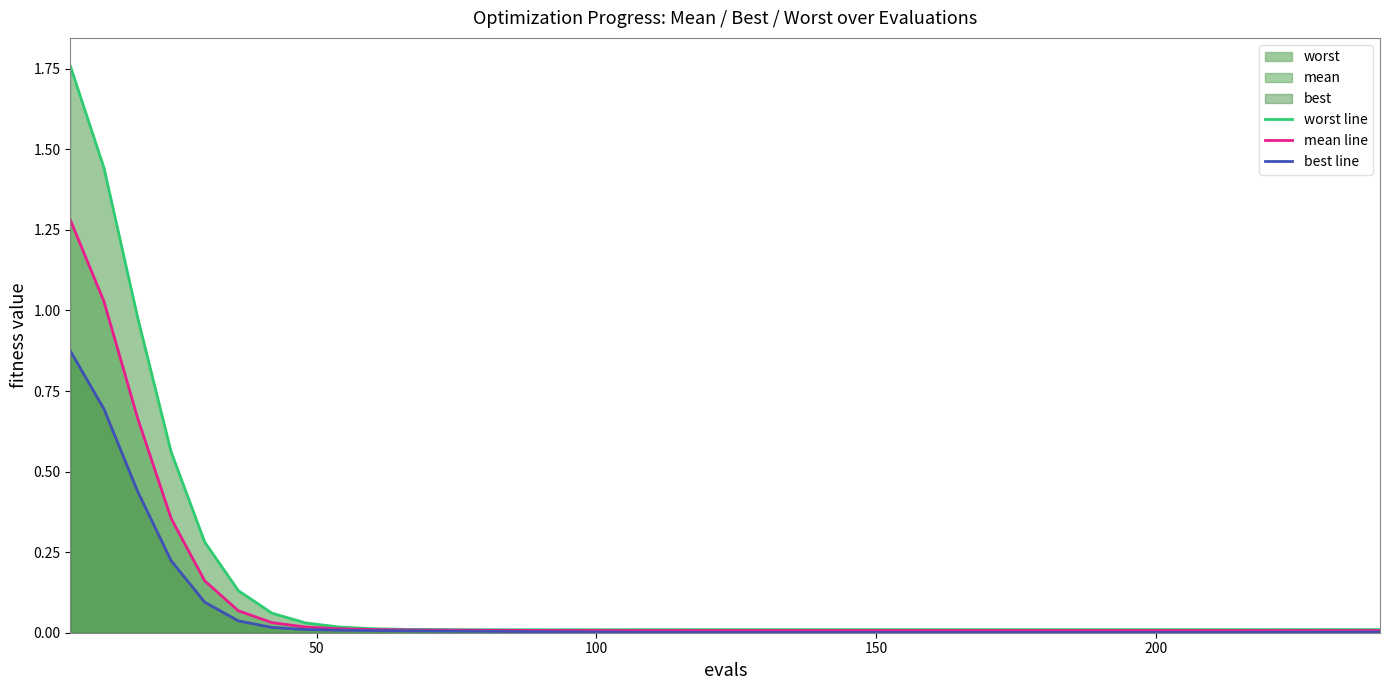

Which series has the largest range (max minus min)?

worst line